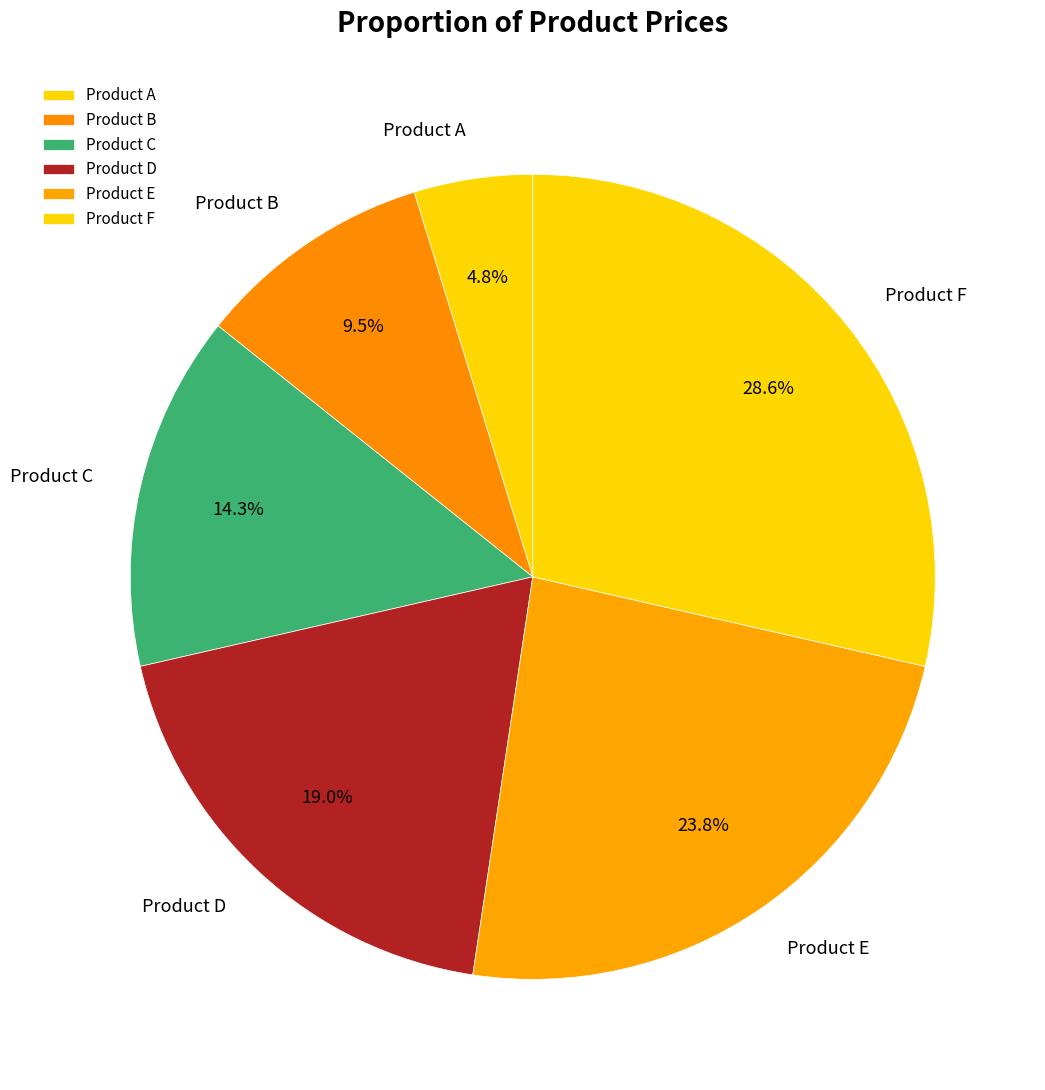

What portion of the pie excludes Product B?

90.5%